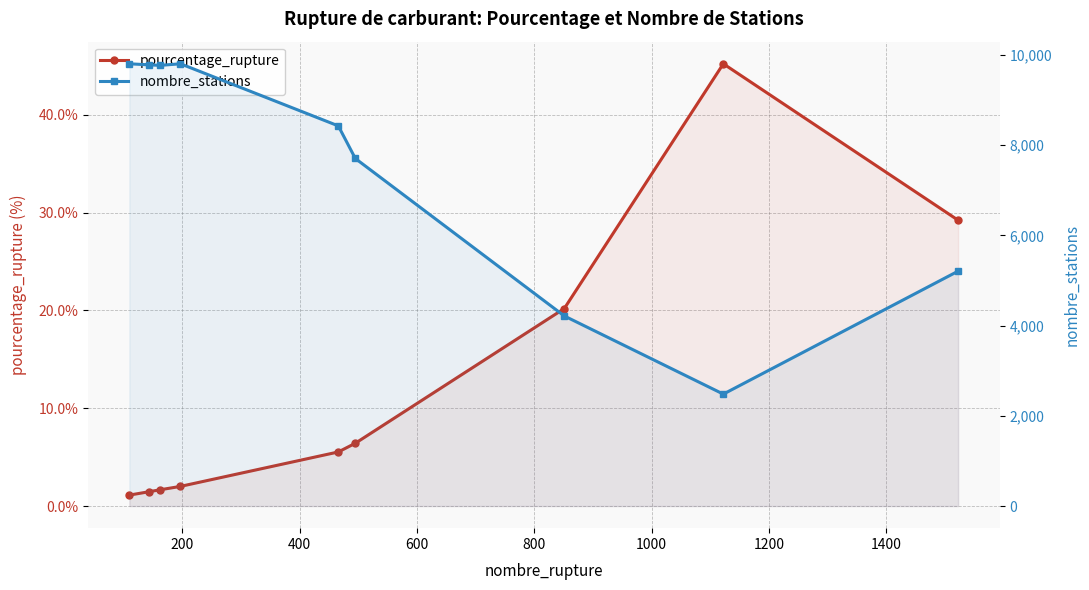

True or false: nombre_stations and pourcentage_rupture cross at least once.

False